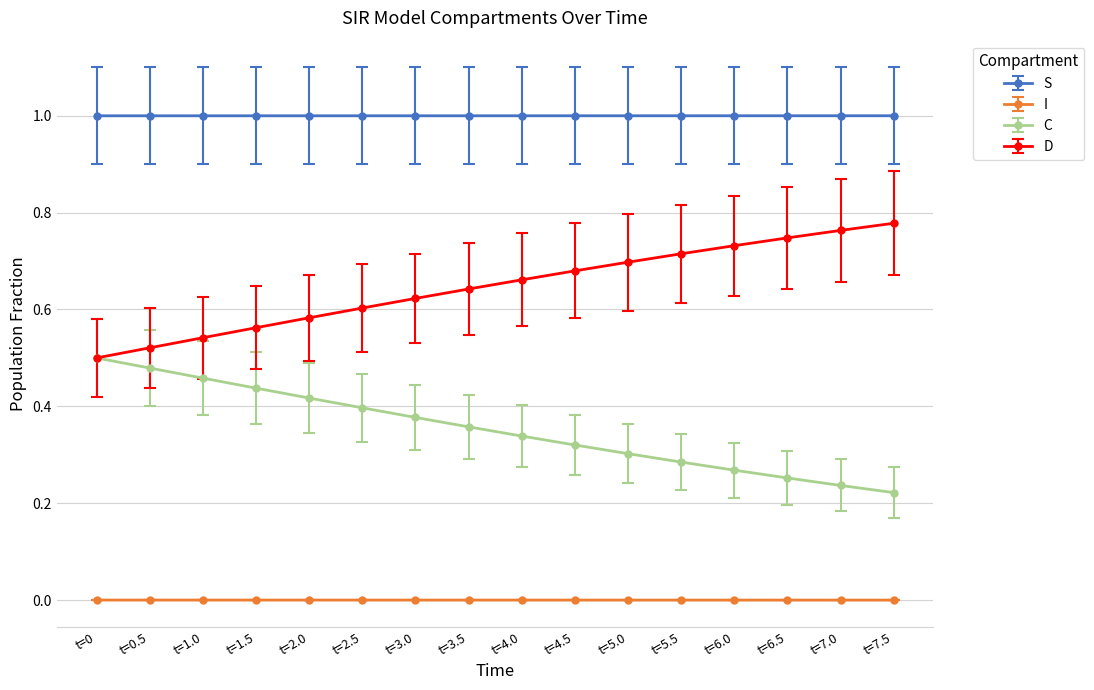

Is it true that D equals 0.6 at t=1.5?

True